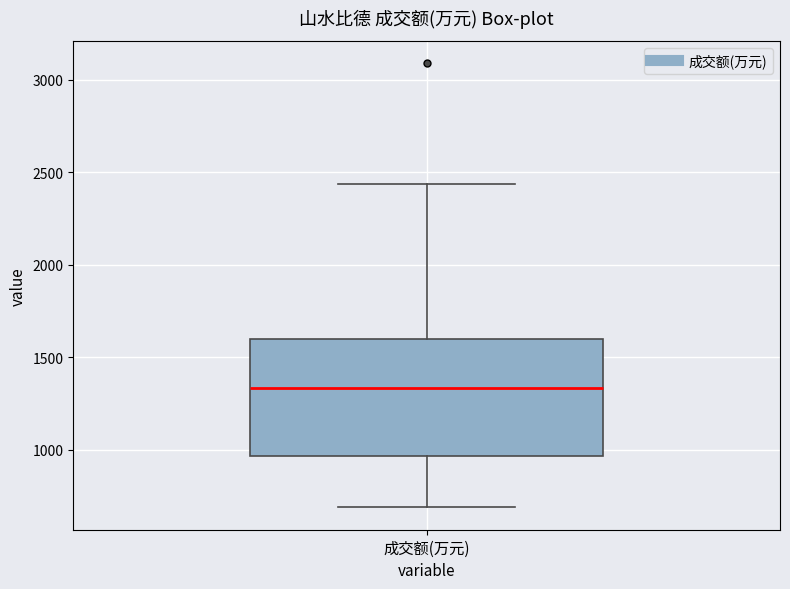

Where is the lower edge of the box for 成交额(万元) on the y-axis? The values are not printed on the chart, so give them approximately, as read against the axis.

950